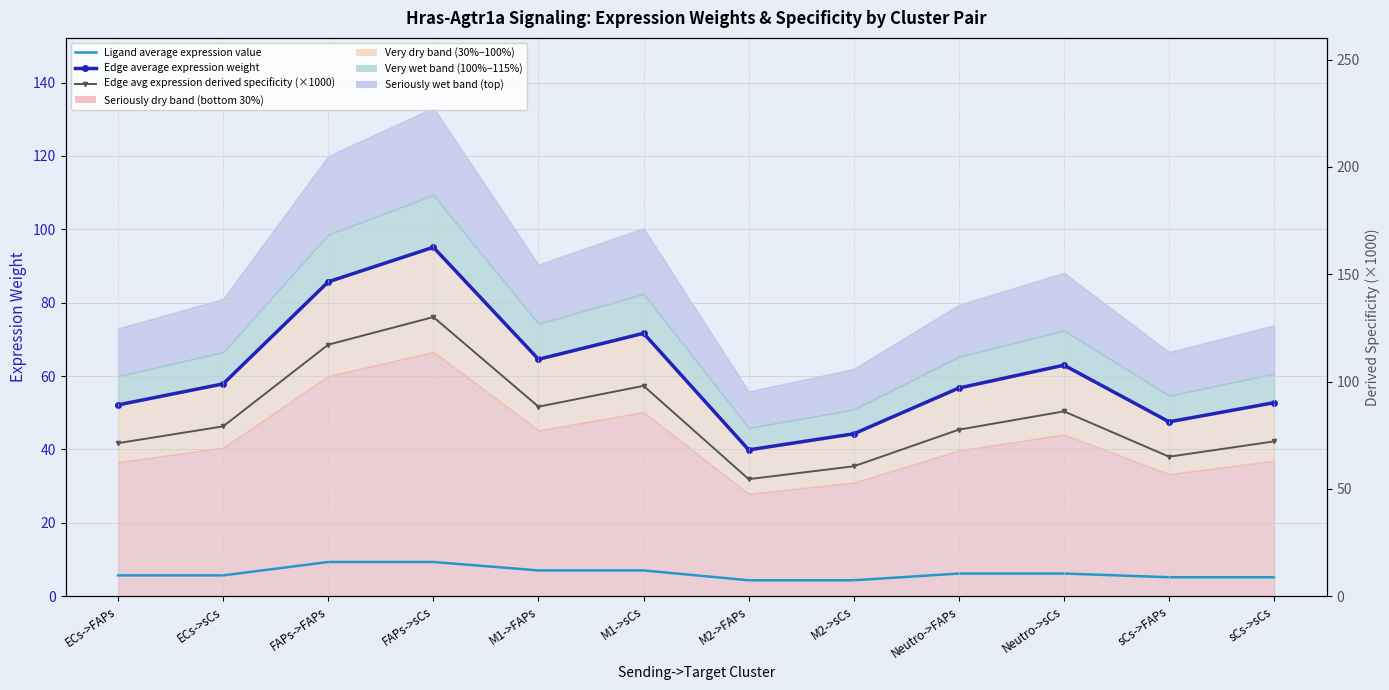

Which has a higher value, Neutro->FAPs or sCs->sCs?

Neutro->FAPs